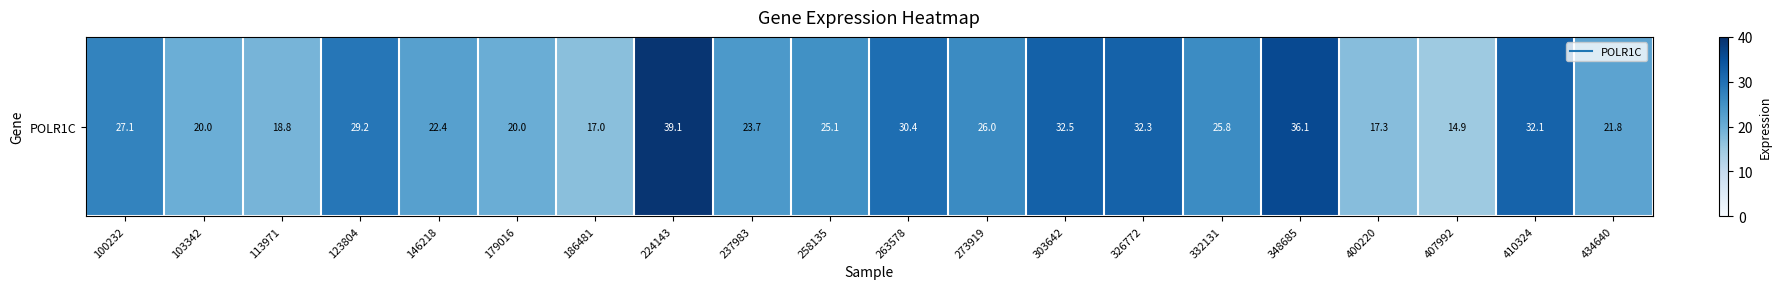

At which category does the chart reach its minimum across all series?

407992